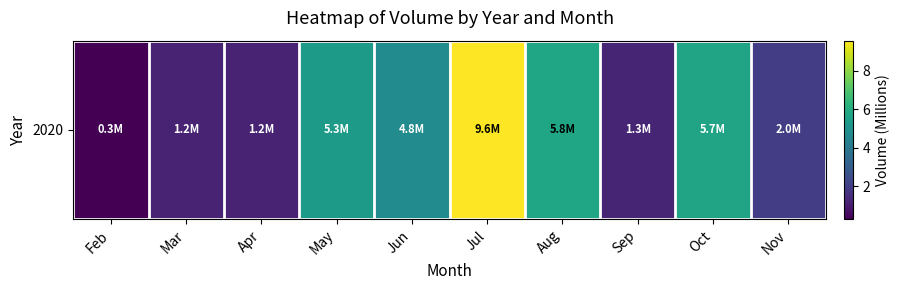

Reading left to right, what are all the values shown in this chart?

Feb=0.3	Mar=1.2	Apr=1.2	May=5.3	Jun=4.8	Jul=9.6	Aug=5.8	Sep=1.3	Oct=5.7	Nov=2.0